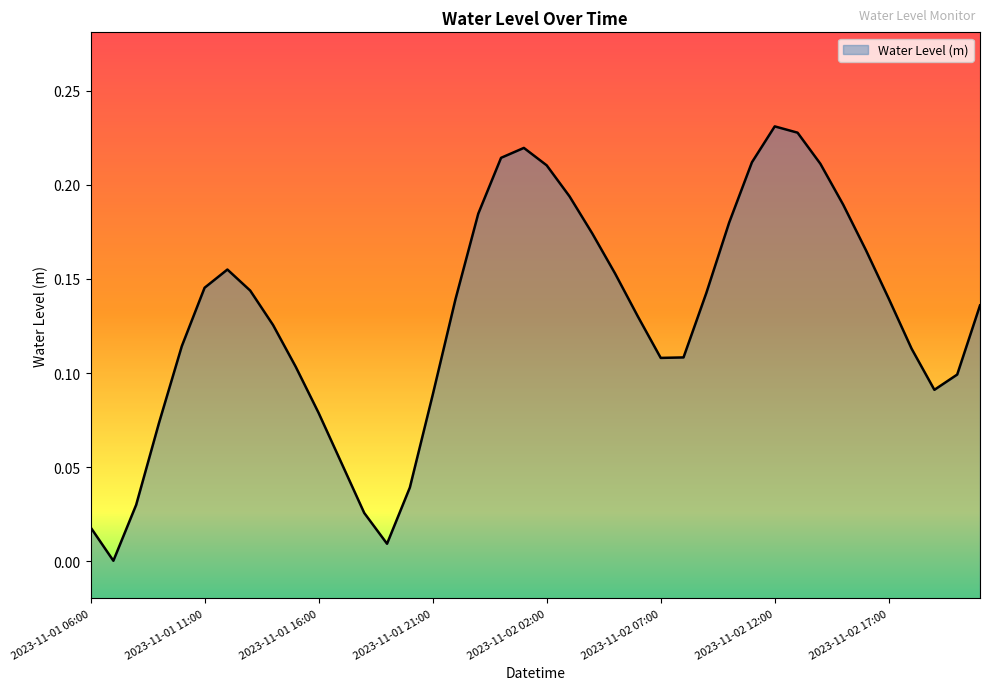

List the labels in order of value, smallest first.

2023-11-01 07:00, 2023-11-01 19:00, 2023-11-01 06:00, 2023-11-01 18:00, 2023-11-01 08:00, 2023-11-01 20:00, 2023-11-01 17:00, 2023-11-01 09:00, 2023-11-01 16:00, 2023-11-01 21:00, 2023-11-02 19:00, 2023-11-02 20:00, 2023-11-01 15:00, 2023-11-02 07:00, 2023-11-02 08:00, 2023-11-02 18:00, 2023-11-01 10:00, 2023-11-01 14:00, 2023-11-02 06:00, 2023-11-02 21:00, 2023-11-01 22:00, 2023-11-02 17:00, 2023-11-02 09:00, 2023-11-01 13:00, 2023-11-01 11:00, 2023-11-02 05:00, 2023-11-01 12:00, 2023-11-02 16:00, 2023-11-02 04:00, 2023-11-02 10:00, 2023-11-01 23:00, 2023-11-02 15:00, 2023-11-02 03:00, 2023-11-02 02:00, 2023-11-02 14:00, 2023-11-02 11:00, 2023-11-02 00:00, 2023-11-02 01:00, 2023-11-02 13:00, 2023-11-02 12:00